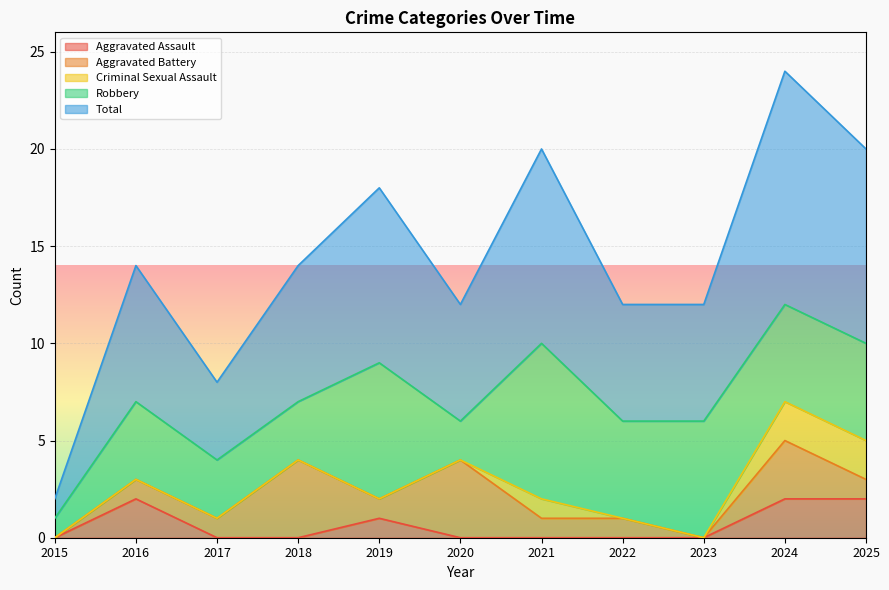

Reading right to left, transcribe all the data shown in this chart.

Aggravated Assault: 2	2	0	0	0	0	1	0	0	2	0
Aggravated Battery: 1	3	0	1	1	4	1	4	1	1	0
Criminal Sexual Assault: 2	2	0	0	1	0	0	0	0	0	0
Robbery: 5	5	6	5	8	2	7	3	3	4	1
Total: 10	12	6	6	10	6	9	7	4	7	1